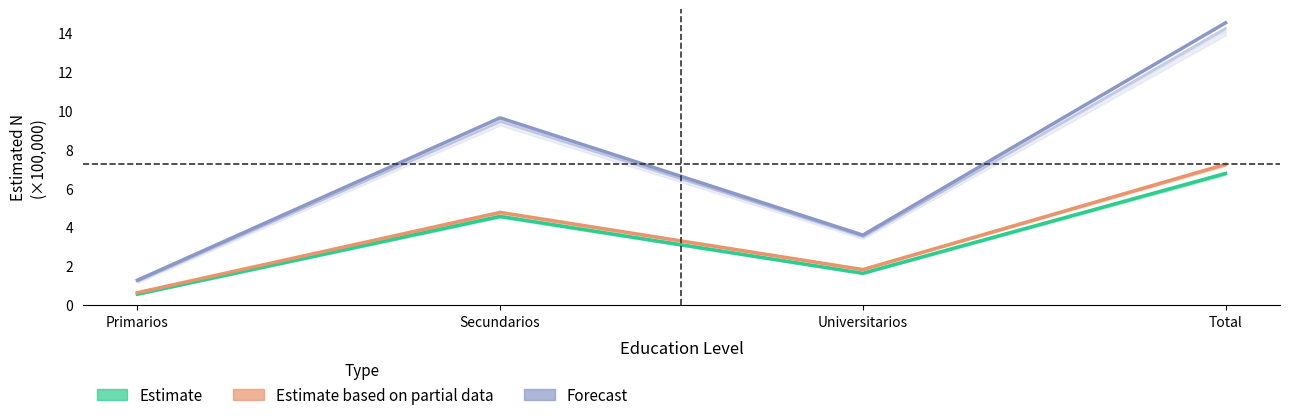

Where is the first local maximum for Estimate (Niña - Andalucía)?

Secundarios